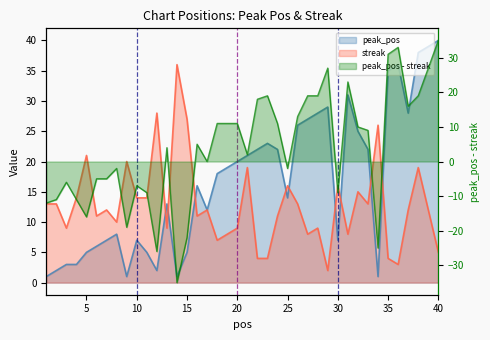

What is the difference between the second highest and minimum values in the peak_pos series?

38